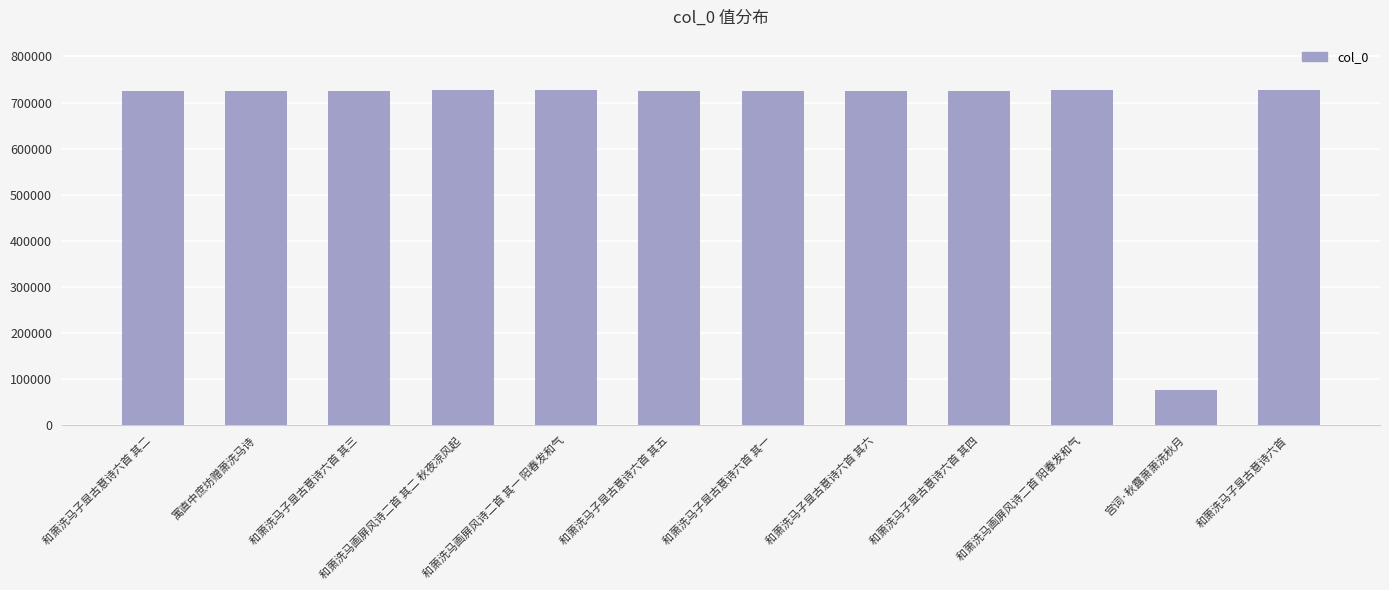

What is the label of the 11th bar from the left?

宫词·秋露萧萧洗秋月